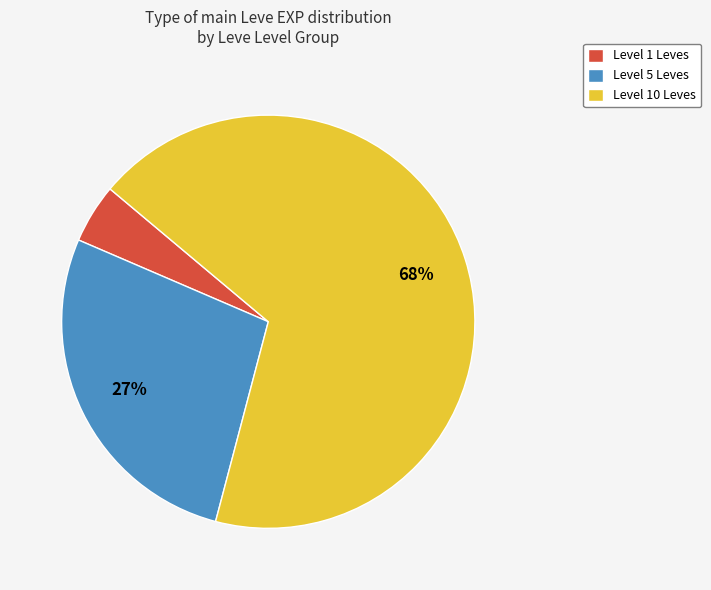

Rank the categories by value from lowest to highest.

Level 1 Leves, Level 5 Leves, Level 10 Leves